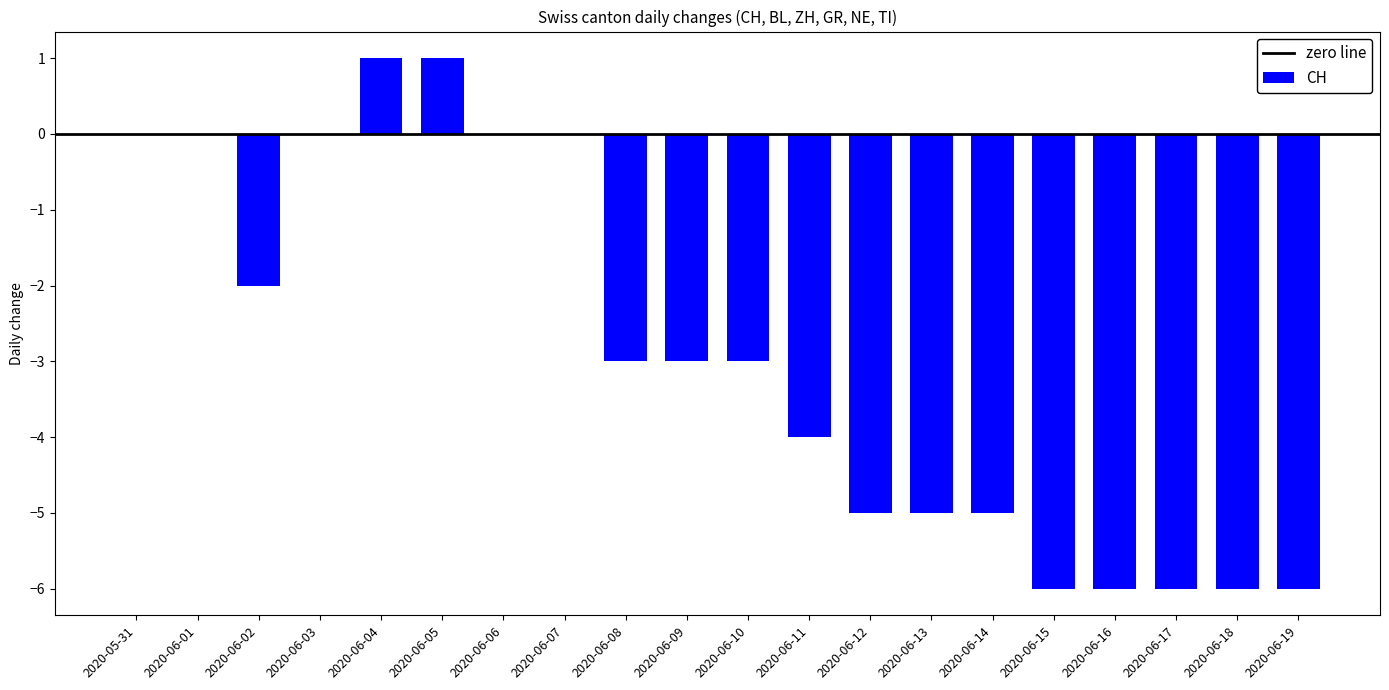

Between 2020-06-17 and 2020-06-13, which is larger?

2020-06-13